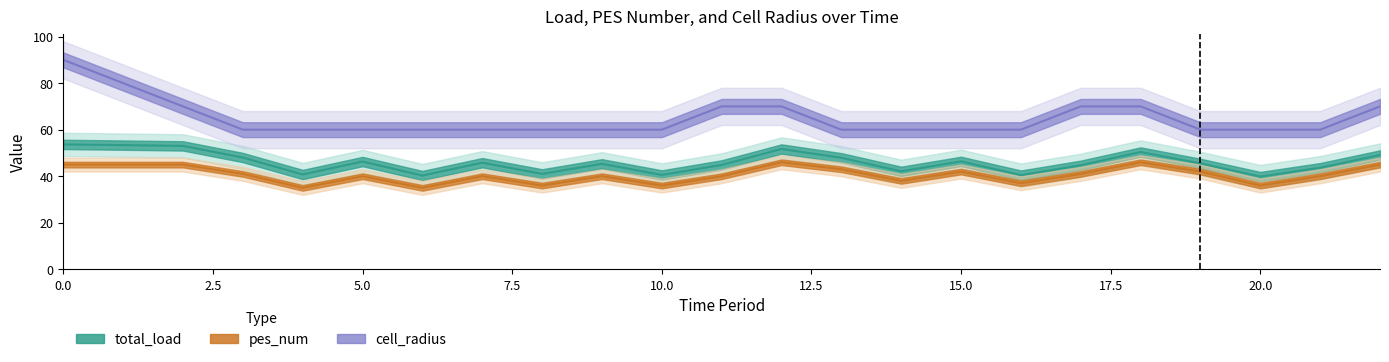

Reading left to right, list all the values displayed in this chart.

total_load: 53.7	53.4	53.0	48.0	40.7	46.3	40.3	45.8	41.0	45.3	40.5	44.9	51.7	47.9	42.1	46.4	40.5	44.7	50.4	45.5	39.9	43.7	49.1
pes_num: 45.0	45.0	45.0	41.0	35.0	40.0	35.0	40.0	36.0	40.0	36.0	40.0	46.0	43.0	38.0	42.0	37.0	41.0	46.0	42.0	36.0	40.0	45.0
cell_radius: 90.0	80.0	70.0	60.0	60.0	60.0	60.0	60.0	60.0	60.0	60.0	70.0	70.0	60.0	60.0	60.0	60.0	70.0	70.0	60.0	60.0	60.0	70.0